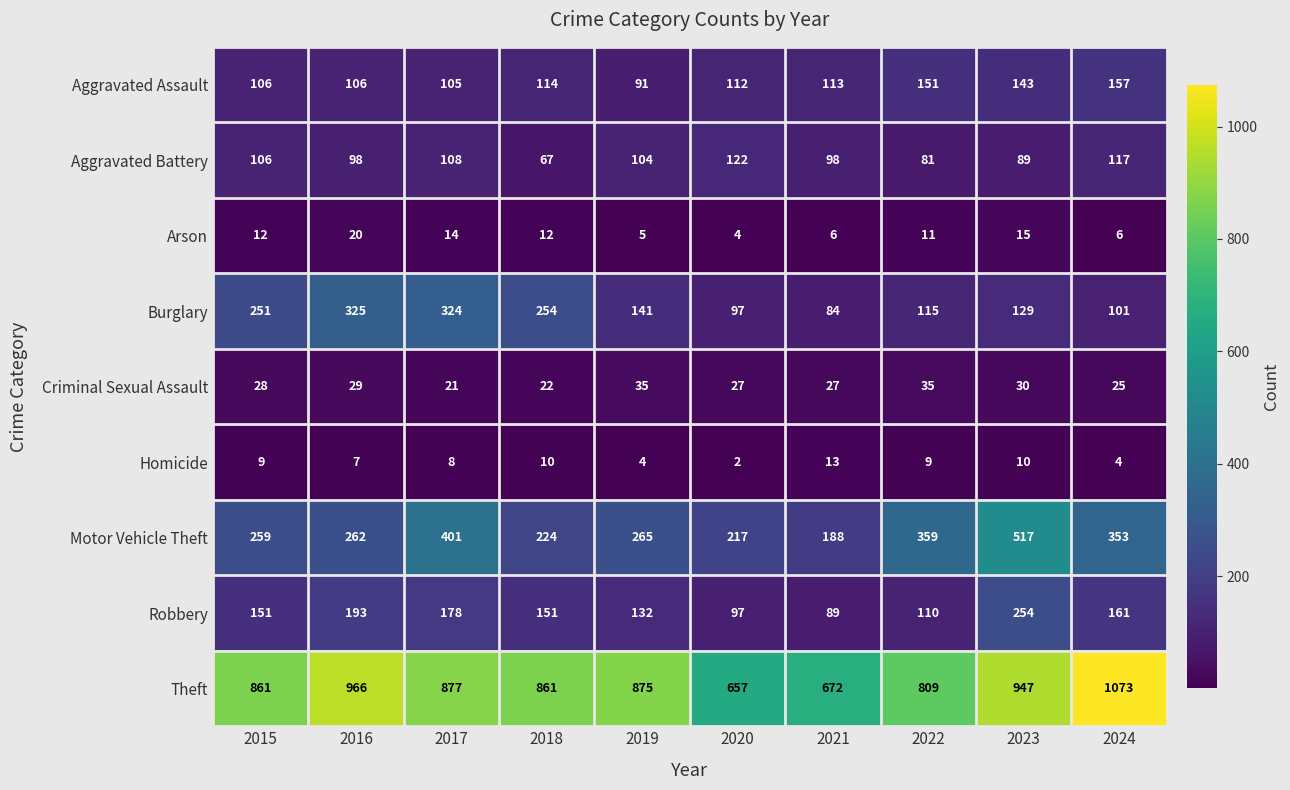

At which category does the chart reach its peak across all series?

2024